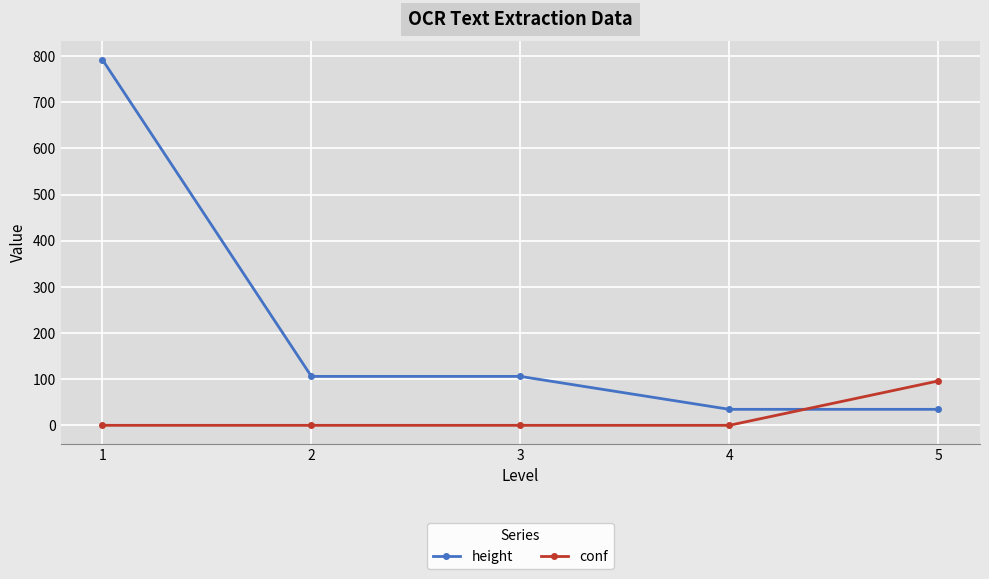

Reading left to right, what are all the values shown in this chart?

height: 1=792.0	2=106.0	3=106.0	4=34.7	5=34.7
conf: 1=0.0	2=0.0	3=0.0	4=0.0	5=96.1